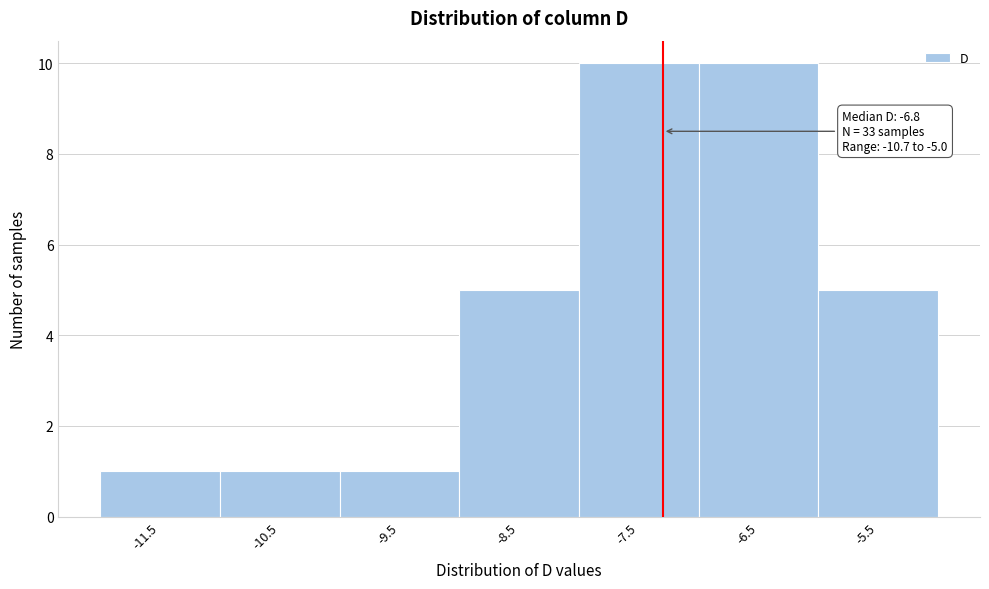

Reading left to right, list all the values displayed in this chart.

1	1	1	5	10	10	5